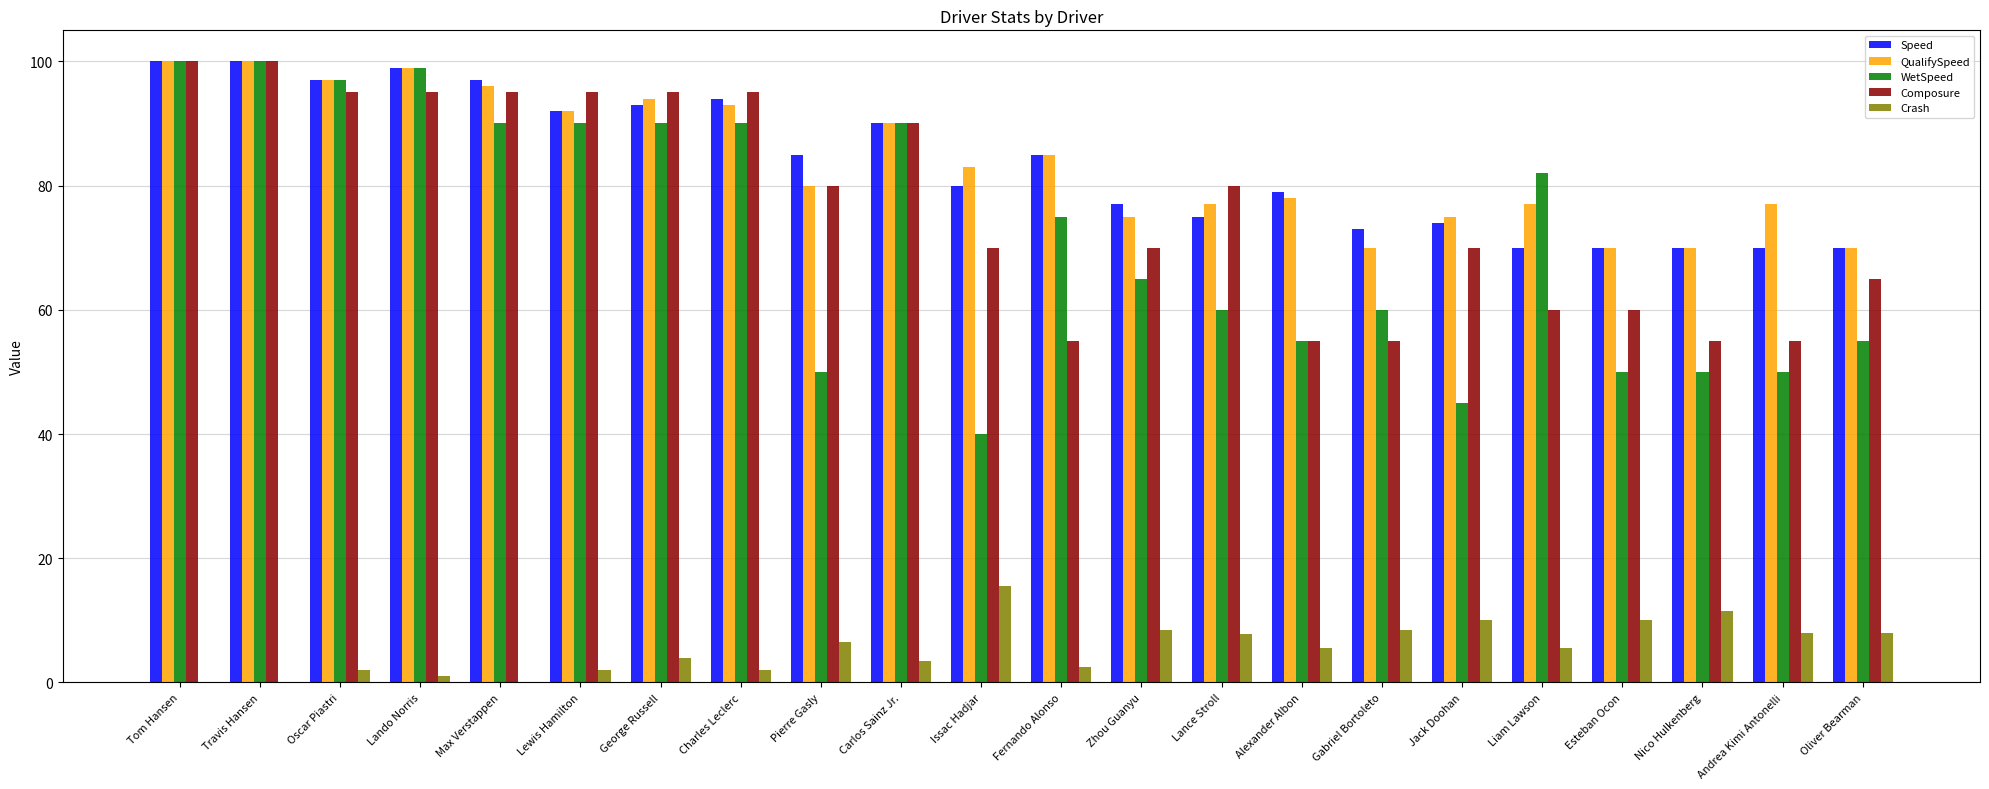

What value does the Composure series have at Liam Lawson?

60.0